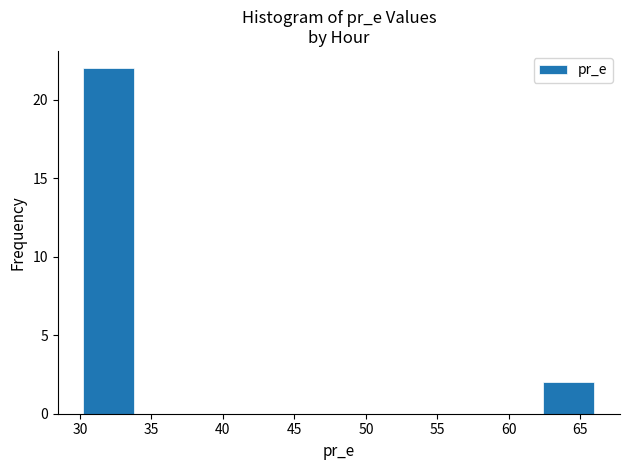

How tall is the bar that spans 30.0 to 34.0 on the x-axis? Neither the bar edges nor the heights are printed on the chart, so give them approximately, as read against the axes.

22